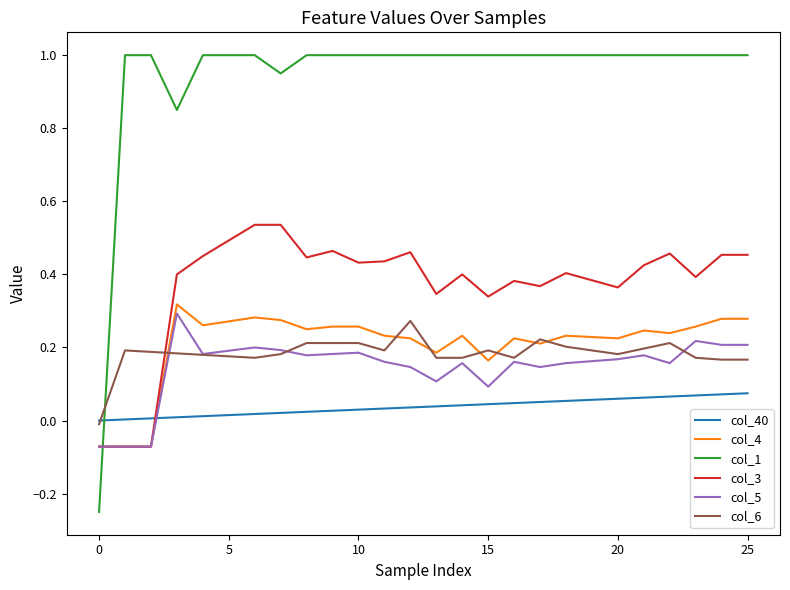

Which series has the largest total across all categories?

col_1